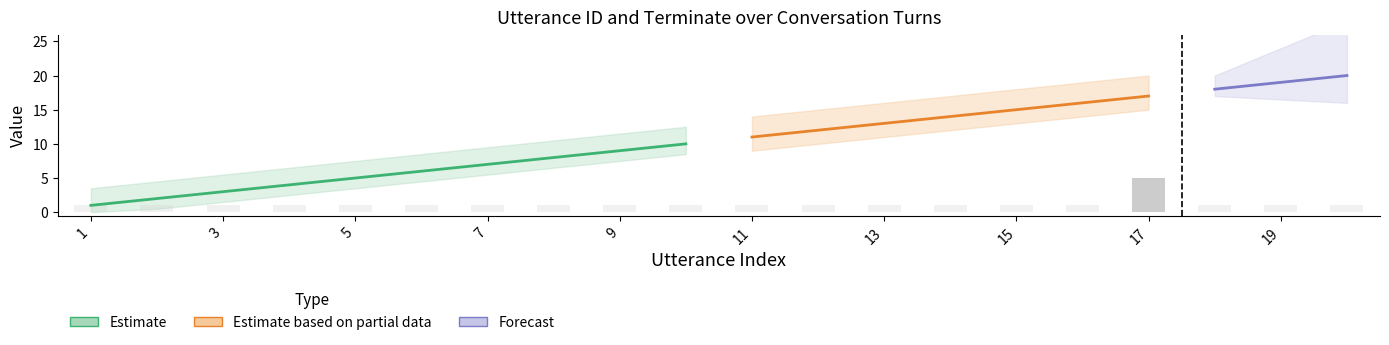

True or false: utterance_id has a value of 17 at 17.

True